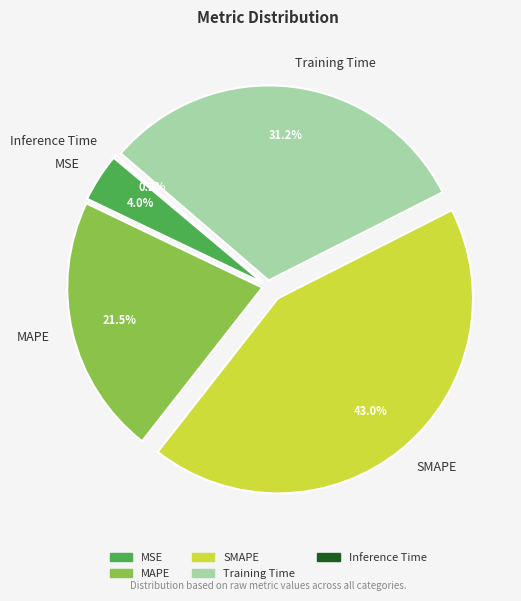

Does MAPE account for over 50% of the chart?

No